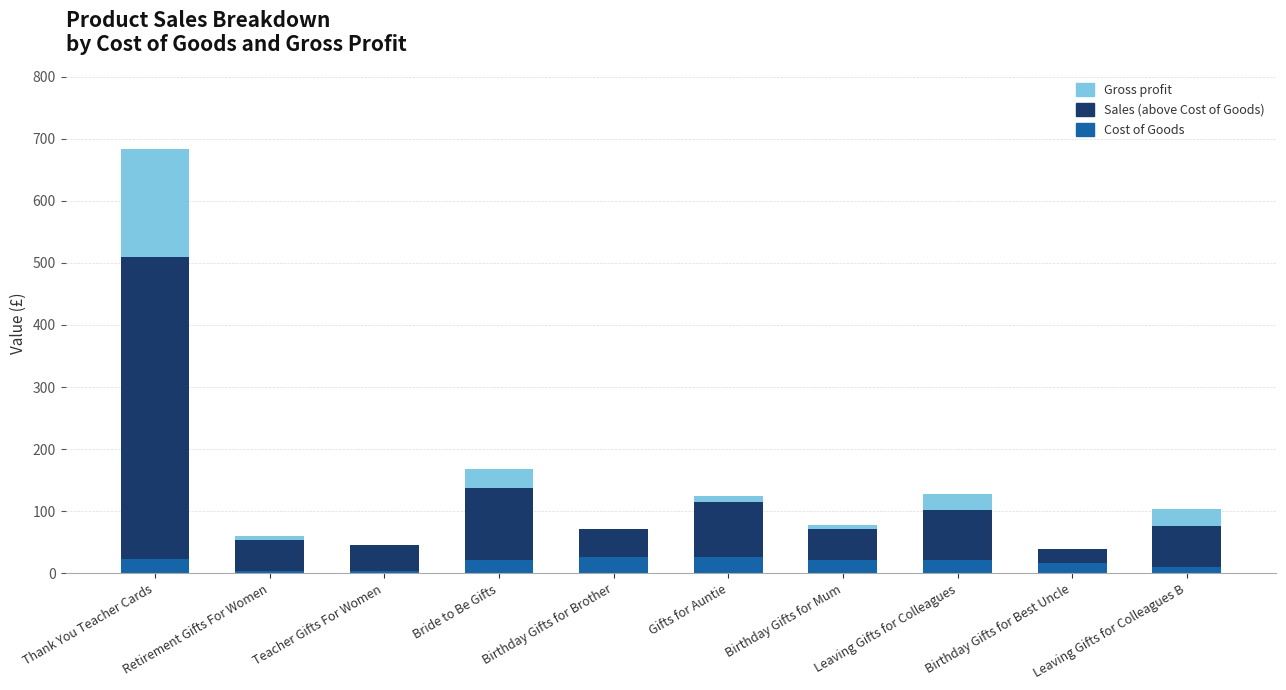

At which category is the sum across all series the highest?

Thank You Teacher Cards